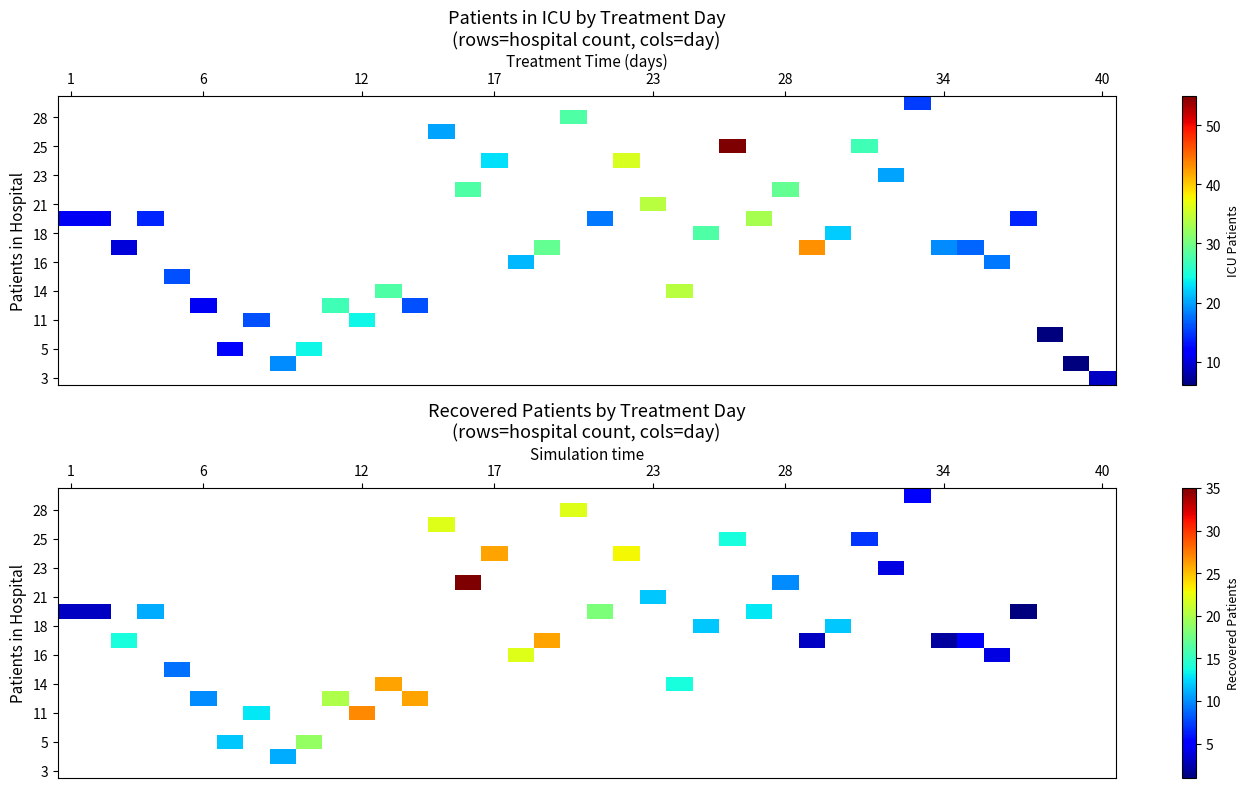

Between 34 and 1, which is larger?

1